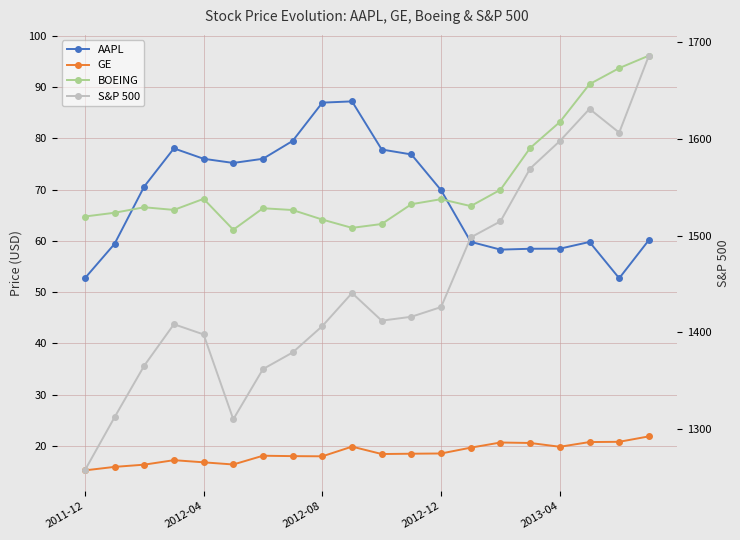

What is the total value across all series at 13?

1644.4